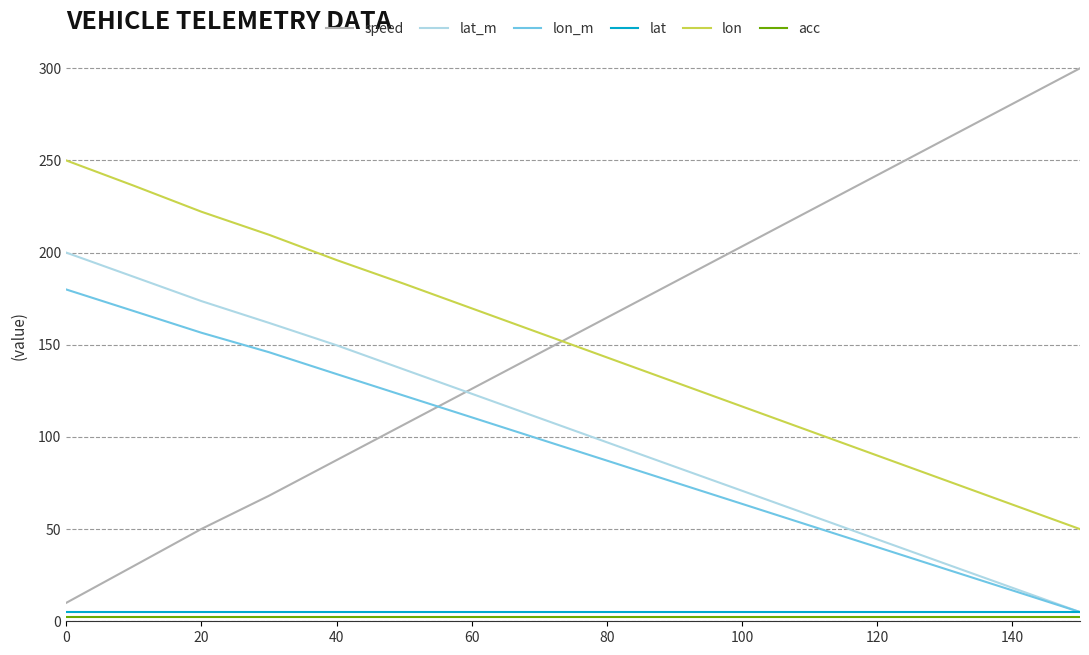

Which series has the largest range (max minus min)?

speed